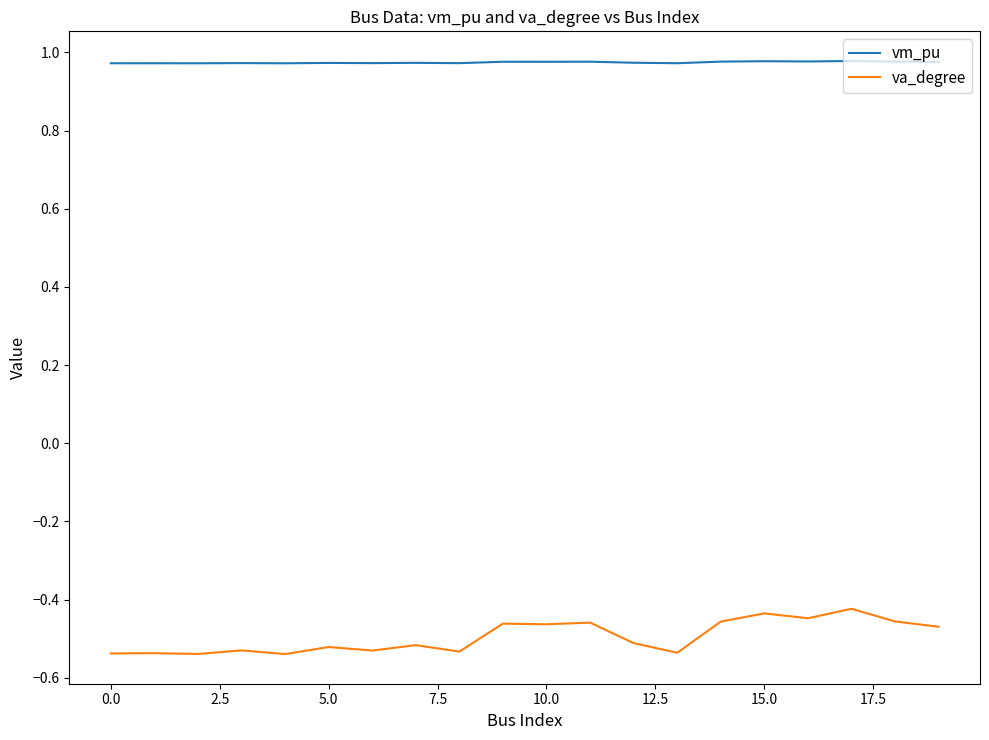

List the series in order of their overall mean, highest first.

vm_pu, va_degree